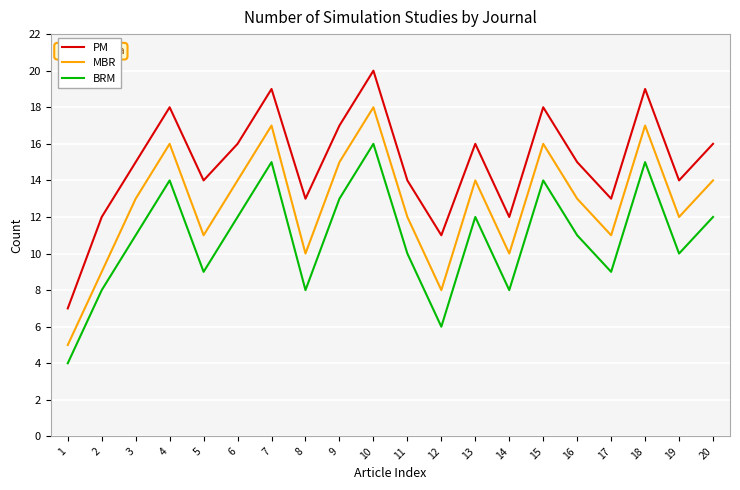

True or false: BRM and MBR intersect in this chart.

False